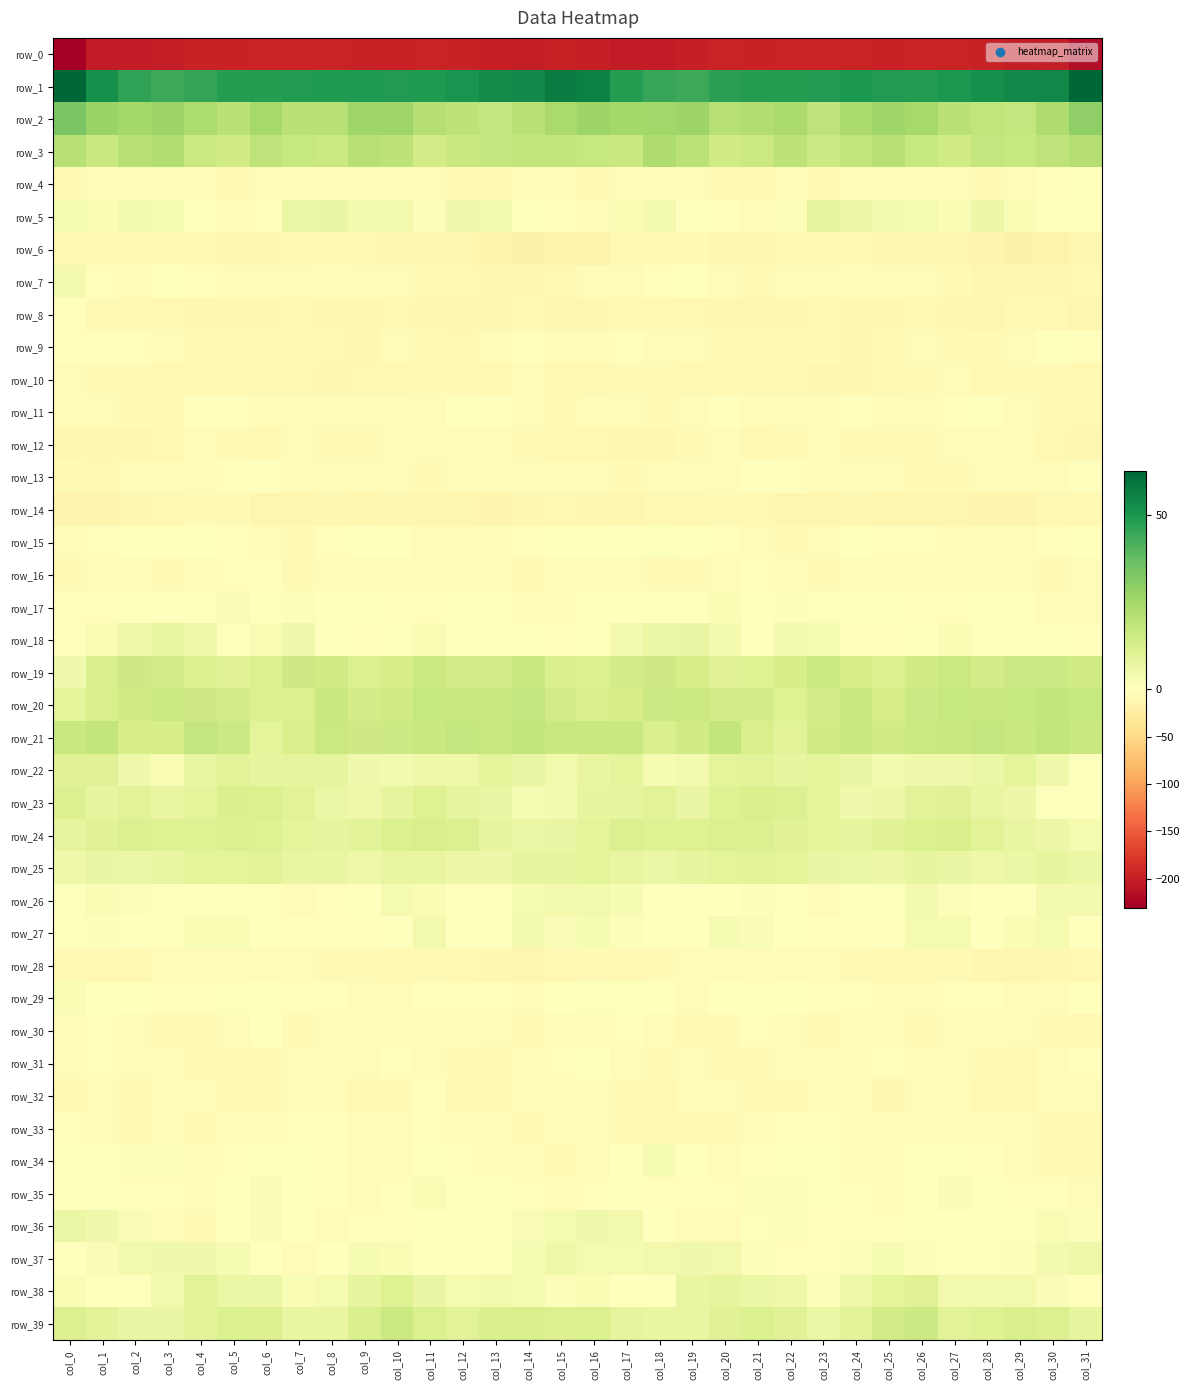

What is the average value of the row_32 series?

-7.3